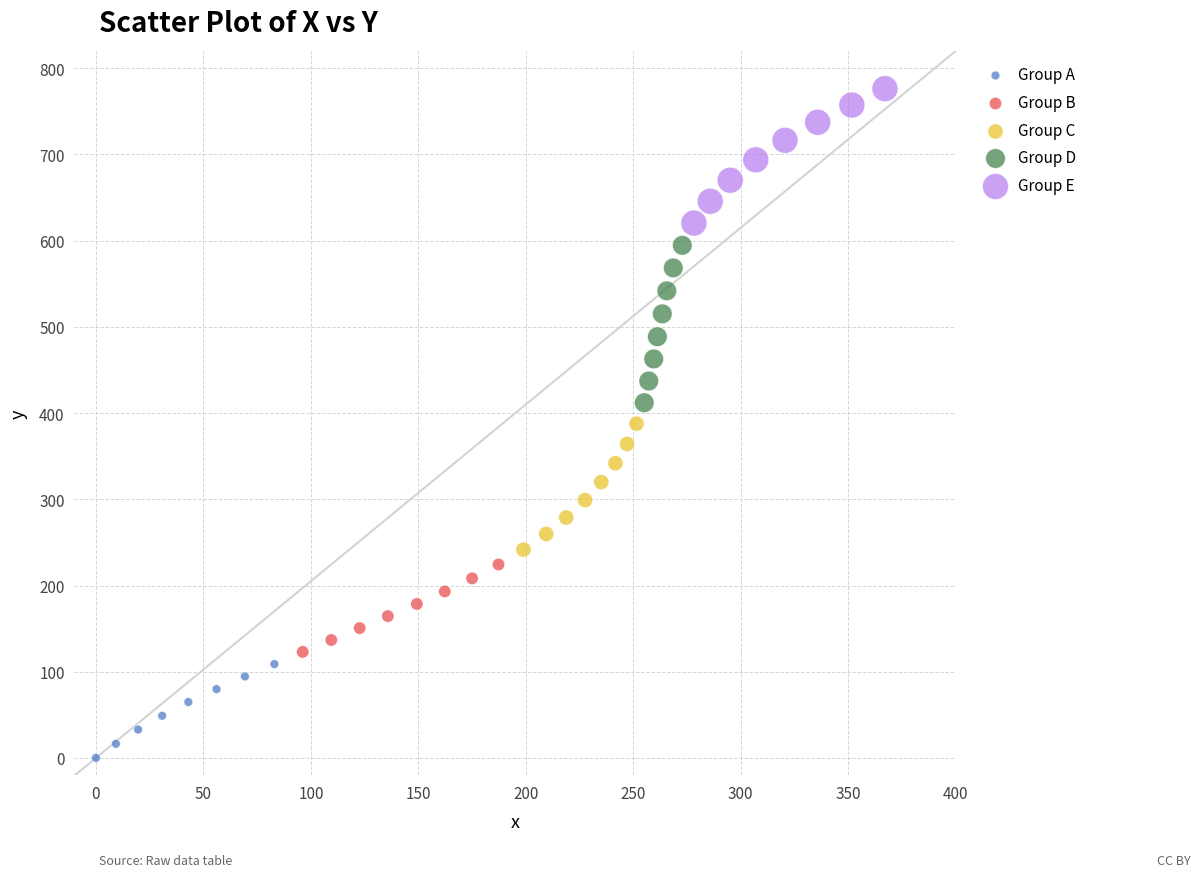

Which series contains the lowest Y value?

Group A